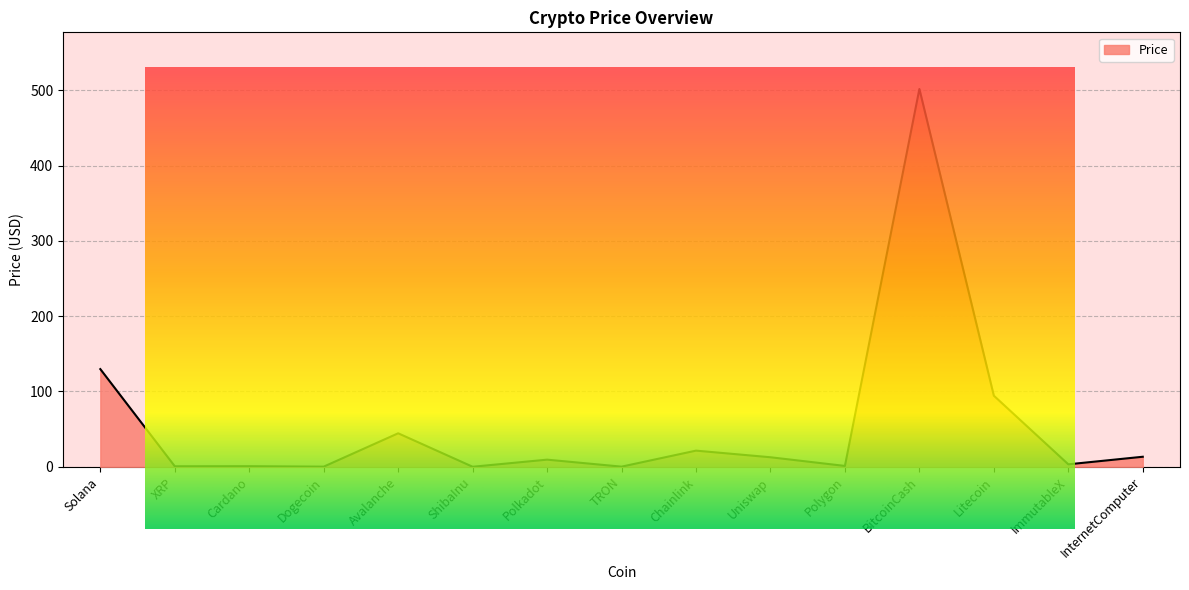

Reading left to right, what are all the values shown in this chart?

Solana=129.7	XRP=0.6	Cardano=0.7	Dogecoin=0.1	Avalanche=44.4	ShibaInu=0.0	Polkadot=9.4	TRON=0.1	Chainlink=21.4	Uniswap=12.6	Polygon=1.1	BitcoinCash=501.6	Litecoin=94.3	ImmutableX=3.2	InternetComputer=13.3